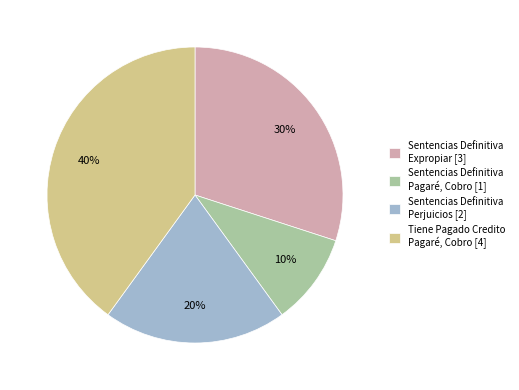

Which has a higher value, Sentencias Definitiva Pagaré, Cobro [1] or Tiene Pagado Credito Pagaré, Cobro [4]?

Tiene Pagado Credito Pagaré, Cobro [4]